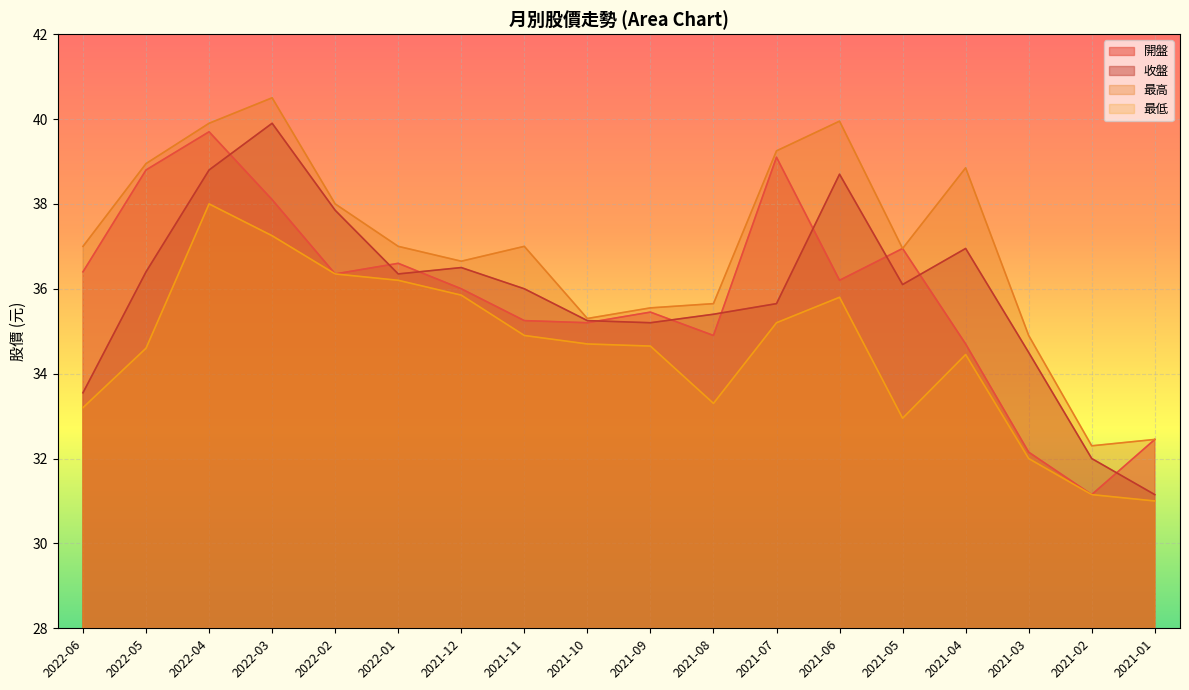

Is the value of 最高 at 2021-12 greater than the value of 收盤 at 2022-03?

No